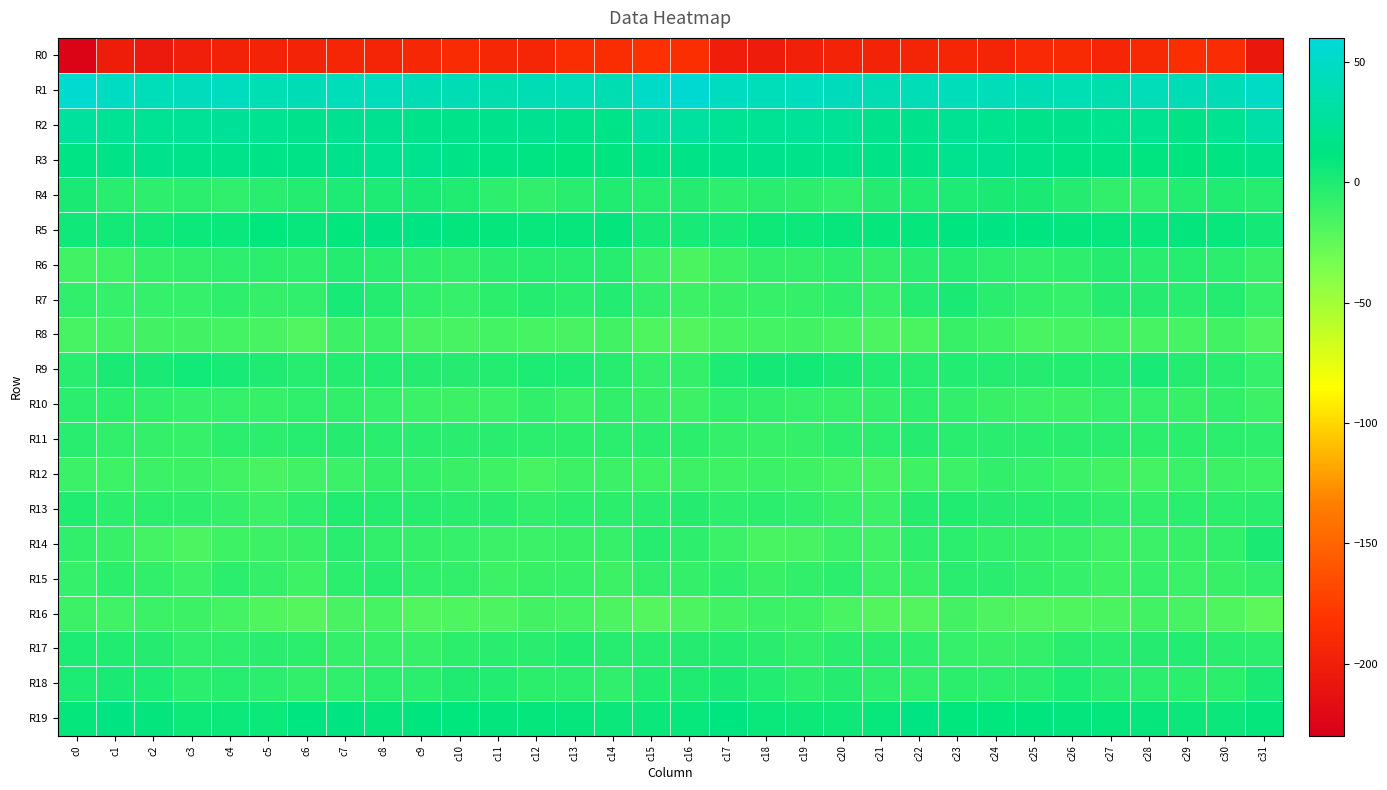

Reading left to right, what are all the values shown in this chart?

R0: c0=-225.9	c1=-202.0	c2=-204.2	c3=-200.3	c4=-197.2	c5=-196.2	c6=-195.9	c7=-192.9	c8=-194.6	c9=-192.1	c10=-189.0	c11=-192.6	c12=-192.8	c13=-186.9	c14=-186.7	c15=-184.0	c16=-186.2	c17=-201.6	c18=-202.9	c19=-199.0	c20=-196.5	c21=-196.3	c22=-194.6	c23=-192.9	c24=-194.9	c25=-190.2	c26=-189.8	c27=-194.2	c28=-190.7	c29=-185.8	c30=-187.8	c31=-207.0
R1: c0=54.7	c1=47.2	c2=42.5	c3=44.3	c4=45.5	c5=39.5	c6=40.2	c7=42.8	c8=43.3	c9=40.7	c10=40.6	c11=37.0	c12=40.4	c13=41.7	c14=38.7	c15=50.5	c16=55.8	c17=46.2	c18=42.7	c19=45.3	c20=43.8	c21=38.6	c22=41.8	c23=43.4	c24=42.3	c25=40.6	c26=39.6	c27=36.8	c28=42.0	c29=40.0	c30=40.7	c31=50.0
R2: c0=28.0	c1=22.7	c2=22.7	c3=23.5	c4=25.2	c5=20.5	c6=18.3	c7=21.1	c8=22.0	c9=17.5	c10=17.8	c11=18.9	c12=21.7	c13=17.2	c14=16.9	c15=29.1	c16=28.5	c17=23.1	c18=22.6	c19=24.7	c20=23.9	c21=19.0	c22=19.1	c23=22.4	c24=20.3	c25=17.3	c26=18.1	c27=19.8	c28=20.7	c29=15.7	c30=20.4	c31=33.3
R3: c0=14.7	c1=15.8	c2=18.6	c3=18.0	c4=17.5	c5=16.1	c6=15.6	c7=18.2	c8=20.7	c9=19.4	c10=15.4	c11=15.1	c12=13.7	c13=10.9	c14=12.0	c15=15.1	c16=16.3	c17=17.0	c18=19.2	c19=17.4	c20=17.0	c21=15.6	c22=16.3	c23=19.5	c24=21.1	c25=17.6	c26=14.9	c27=15.0	c28=12.3	c29=11.1	c30=13.0	c31=17.4
R4: c0=1.4	c1=-3.6	c2=-5.8	c3=-4.6	c4=-6.7	c5=-3.7	c6=-1.8	c7=-0.0	c8=0.5	c9=1.9	c10=-0.7	c11=-5.9	c12=-7.7	c13=-3.6	c14=-0.9	c15=-3.0	c16=-2.5	c17=-5.8	c18=-4.5	c19=-5.6	c20=-6.3	c21=-2.6	c22=-1.0	c23=0.1	c24=1.2	c25=1.3	c26=-2.4	c27=-7.7	c28=-6.3	c29=-2.2	c30=-0.7	c31=-3.1
R5: c0=5.1	c1=4.0	c2=4.3	c3=6.6	c4=7.4	c5=10.6	c6=8.4	c7=10.6	c8=13.3	c9=13.7	c10=9.8	c11=9.3	c12=8.1	c13=8.9	c14=9.8	c15=2.9	c16=2.2	c17=2.8	c18=5.9	c19=6.4	c20=8.9	c21=9.6	c22=9.1	c23=11.4	c24=14.3	c25=11.8	c26=9.7	c27=8.8	c28=8.2	c29=9.7	c30=8.4	c31=3.9
R6: c0=-13.4	c1=-12.1	c2=-8.2	c3=-7.0	c4=-5.8	c5=-5.3	c6=-6.2	c7=-2.2	c8=-3.5	c9=-6.0	c10=-7.0	c11=-4.0	c12=-3.2	c13=-3.4	c14=-3.1	c15=-11.4	c16=-17.0	c17=-11.8	c18=-7.2	c19=-7.0	c20=-4.8	c21=-7.0	c22=-4.0	c23=-2.2	c24=-4.7	c25=-6.8	c26=-6.2	c27=-2.7	c28=-3.6	c29=-3.1	c30=-4.7	c31=-9.9
R7: c0=-7.8	c1=-8.9	c2=-8.9	c3=-9.1	c4=-6.1	c5=-8.0	c6=-6.5	c7=2.5	c8=-2.2	c9=-6.5	c10=-8.7	c11=-5.5	c12=-1.8	c13=-3.8	c14=-1.6	c15=-7.5	c16=-11.9	c17=-10.2	c18=-9.4	c19=-8.1	c20=-6.1	c21=-9.4	c22=-1.9	c23=1.7	c24=-4.1	c25=-7.3	c26=-9.0	c27=-2.4	c28=-2.6	c29=-3.6	c30=-2.1	c31=-9.2
R8: c0=-15.5	c1=-13.6	c2=-14.1	c3=-13.8	c4=-14.4	c5=-15.7	c6=-18.9	c7=-11.8	c8=-10.6	c9=-15.4	c10=-15.8	c11=-14.5	c12=-15.2	c13=-15.4	c14=-13.3	c15=-18.3	c16=-19.5	c17=-14.9	c18=-14.4	c19=-13.6	c20=-15.0	c21=-17.2	c22=-16.9	c23=-10.1	c24=-12.2	c25=-16.1	c26=-15.2	c27=-14.4	c28=-15.2	c29=-15.2	c30=-13.3	c31=-19.2
R9: c0=-3.7	c1=1.3	c2=2.1	c3=4.9	c4=2.4	c5=-0.2	c6=-3.4	c7=-1.9	c8=-1.6	c9=-2.5	c10=-2.4	c11=-2.3	c12=0.9	c13=0.0	c14=-3.2	c15=-8.5	c16=-8.0	c17=0.4	c18=3.5	c19=4.4	c20=1.4	c21=-1.5	c22=-3.2	c23=-1.4	c24=-1.9	c25=-2.5	c26=-2.2	c27=-2.1	c28=2.3	c29=-2.3	c30=-3.4	c31=-8.9
R10: c0=-4.6	c1=-5.4	c2=-6.6	c3=-8.7	c4=-8.7	c5=-9.2	c6=-6.7	c7=-7.0	c8=-8.8	c9=-10.7	c10=-11.8	c11=-10.5	c12=-7.8	c13=-10.6	c14=-7.8	c15=-9.8	c16=-11.5	c17=-6.3	c18=-7.7	c19=-8.7	c20=-9.2	c21=-8.1	c22=-6.2	c23=-7.7	c24=-9.7	c25=-11.0	c26=-11.9	c27=-8.9	c28=-9.1	c29=-10.0	c30=-7.6	c31=-11.7
R11: c0=-4.1	c1=-7.4	c2=-8.4	c3=-9.7	c4=-5.6	c5=-5.2	c6=-3.4	c7=-2.8	c8=-4.5	c9=-4.3	c10=-3.9	c11=-4.2	c12=-4.9	c13=-5.6	c14=-5.0	c15=-4.2	c16=-5.7	c17=-8.1	c18=-9.5	c19=-8.2	c20=-4.9	c21=-4.6	c22=-2.4	c23=-3.7	c24=-4.6	c25=-4.3	c26=-3.7	c27=-4.2	c28=-5.3	c29=-5.5	c30=-5.5	c31=-6.0
R12: c0=-11.3	c1=-12.0	c2=-10.9	c3=-11.6	c4=-13.6	c5=-15.4	c6=-13.1	c7=-11.3	c8=-8.2	c9=-8.3	c10=-10.1	c11=-12.3	c12=-15.0	c13=-11.7	c14=-10.3	c15=-12.1	c16=-11.6	c17=-12.1	c18=-10.8	c19=-12.2	c20=-14.5	c21=-14.8	c22=-11.9	c23=-10.5	c24=-7.6	c25=-9.0	c26=-10.8	c27=-13.4	c28=-14.3	c29=-10.3	c30=-11.5	c31=-12.2
R13: c0=-0.7	c1=-5.3	c2=-5.2	c3=-5.7	c4=-8.1	c5=-10.7	c6=-6.2	c7=-0.8	c8=-2.2	c9=-3.1	c10=-3.7	c11=-4.4	c12=-7.6	c13=-5.2	c14=-5.5	c15=-4.0	c16=-2.8	c17=-5.9	c18=-4.8	c19=-6.7	c20=-9.2	c21=-10.3	c22=-2.7	c23=-1.1	c24=-2.8	c25=-3.3	c26=-3.7	c27=-6.3	c28=-6.9	c29=-4.7	c30=-5.6	c31=-3.6
R14: c0=-7.0	c1=-9.7	c2=-14.4	c3=-17.1	c4=-12.2	c5=-11.4	c6=-10.1	c7=-3.5	c8=-7.1	c9=-8.1	c10=-8.6	c11=-11.3	c12=-11.2	c13=-10.1	c14=-9.7	c15=-3.1	c16=-6.1	c17=-10.8	c18=-16.5	c19=-15.8	c20=-10.7	c21=-12.6	c22=-6.1	c23=-4.7	c24=-7.7	c25=-8.5	c26=-9.2	c27=-12.6	c28=-10.4	c29=-10.1	c30=-7.6	c31=1.1
R15: c0=-8.8	c1=-5.4	c2=-7.9	c3=-10.5	c4=-4.6	c5=-8.5	c6=-11.9	c7=-5.6	c8=-3.0	c9=-6.5	c10=-7.9	c11=-11.6	c12=-9.9	c13=-9.4	c14=-11.7	c15=-7.1	c16=-8.1	c17=-5.9	c18=-10.1	c19=-7.9	c20=-5.1	c21=-10.8	c22=-9.7	c23=-4.0	c24=-3.9	c25=-7.7	c26=-8.8	c27=-12.4	c28=-8.8	c29=-10.9	c30=-9.9	c31=-6.9
R16: c0=-11.5	c1=-12.7	c2=-11.3	c3=-11.6	c4=-14.7	c5=-18.5	c6=-20.8	c7=-15.6	c8=-15.1	c9=-19.3	c10=-18.1	c11=-17.5	c12=-14.2	c13=-14.2	c14=-17.2	c15=-20.0	c16=-17.5	c17=-13.4	c18=-11.0	c19=-12.1	c20=-16.3	c21=-19.6	c22=-19.4	c23=-14.0	c24=-17.5	c25=-18.8	c26=-18.2	c27=-16.6	c28=-13.6	c29=-15.4	c30=-18.4	c31=-23.7
R17: c0=0.8	c1=-0.7	c2=-2.4	c3=-6.5	c4=-5.9	c5=-4.3	c6=-5.3	c7=-8.1	c8=-9.4	c9=-9.3	c10=-5.5	c11=-4.0	c12=-4.1	c13=-0.9	c14=-3.0	c15=-3.0	c16=-2.4	c17=-1.8	c18=-4.1	c19=-7.0	c20=-4.6	c21=-4.6	c22=-6.0	c23=-8.7	c24=-9.7	c25=-8.2	c26=-4.3	c27=-4.7	c28=-2.7	c29=-1.4	c30=-3.5	c31=-5.0
R18: c0=0.9	c1=2.0	c2=1.0	c3=-4.9	c4=-3.2	c5=-4.6	c6=-7.2	c7=-6.3	c8=-5.1	c9=-4.8	c10=-0.4	c11=-1.5	c12=-5.2	c13=-4.7	c14=-6.8	c15=-0.8	c16=-0.1	c17=1.5	c18=-1.4	c19=-5.2	c20=-2.5	c21=-6.1	c22=-6.9	c23=-5.5	c24=-5.2	c25=-3.7	c26=0.9	c27=-3.7	c28=-4.9	c29=-5.6	c30=-5.5	c31=1.7
R19: c0=9.2	c1=13.0	c2=9.7	c3=5.7	c4=6.3	c5=6.4	c6=12.4	c7=12.5	c8=9.4	c9=11.2	c10=10.4	c11=9.7	c12=9.1	c13=8.6	c14=7.1	c15=7.8	c16=8.1	c17=11.8	c18=7.4	c19=6.2	c20=5.8	c21=8.3	c22=14.1	c23=10.5	c24=10.3	c25=11.1	c26=10.0	c27=9.5	c28=9.0	c29=7.8	c30=7.2	c31=9.2